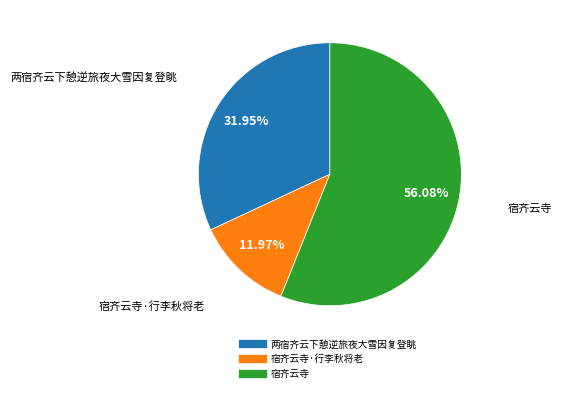

Is there any slice that represents more than half of the pie?

Yes